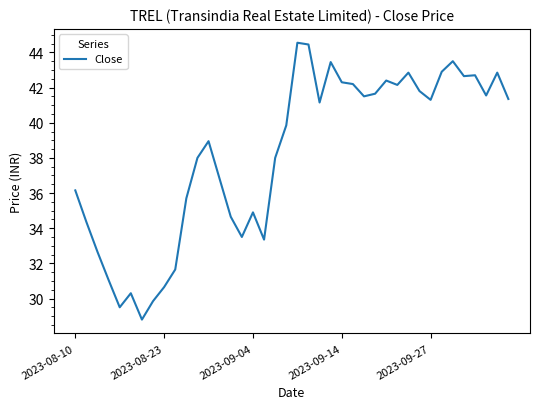

What is the smallest value displayed?

28.8